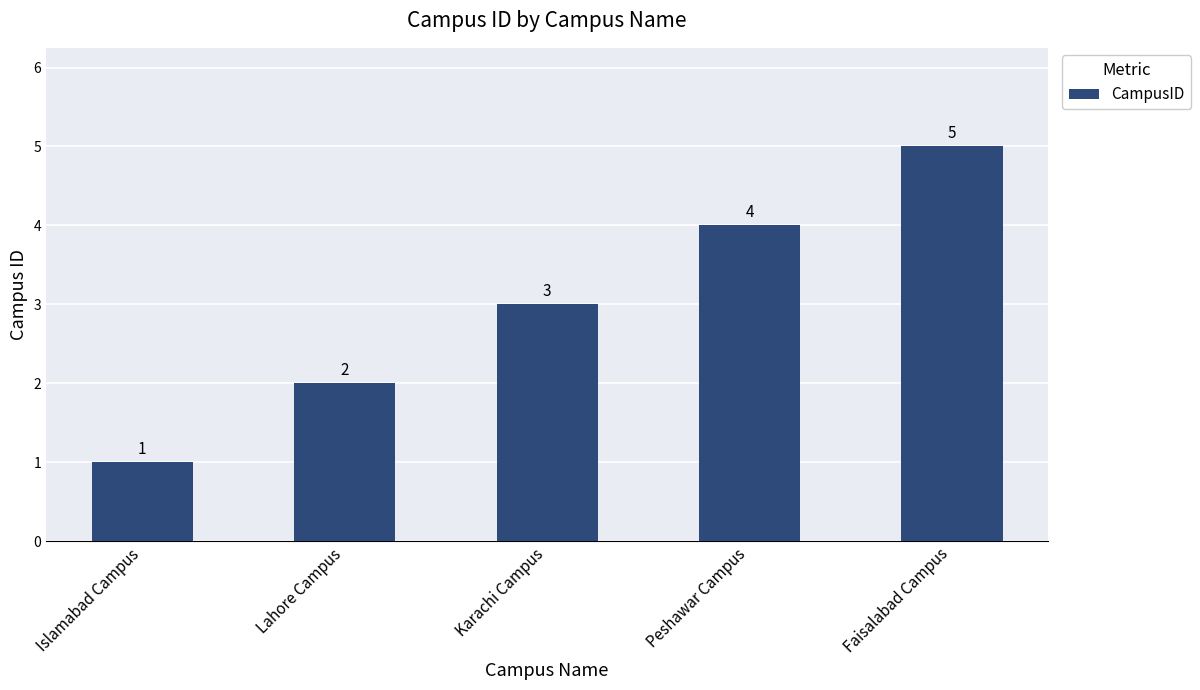

What is the label of the 5th bar from the right?

Islamabad Campus